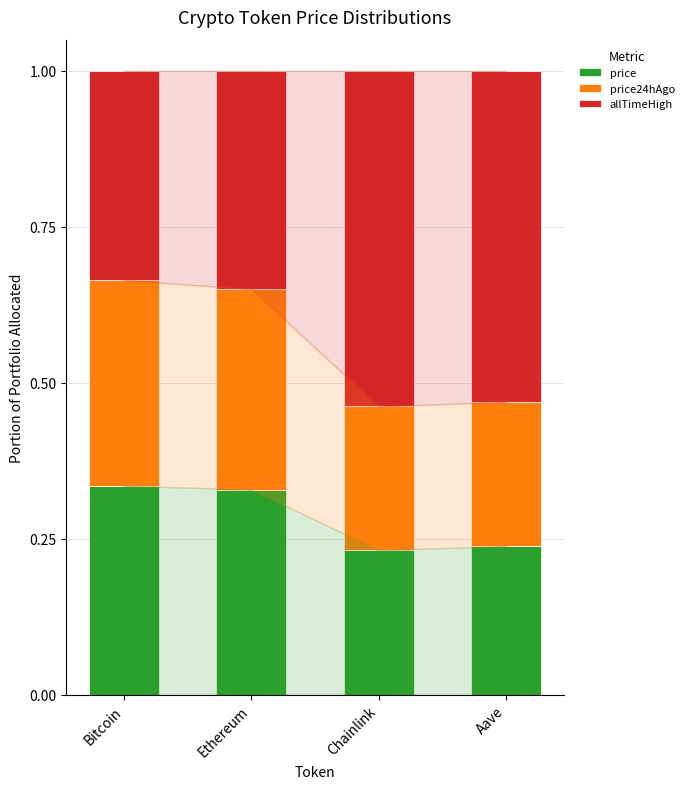

What is the total value across all series at Aave?

1.0